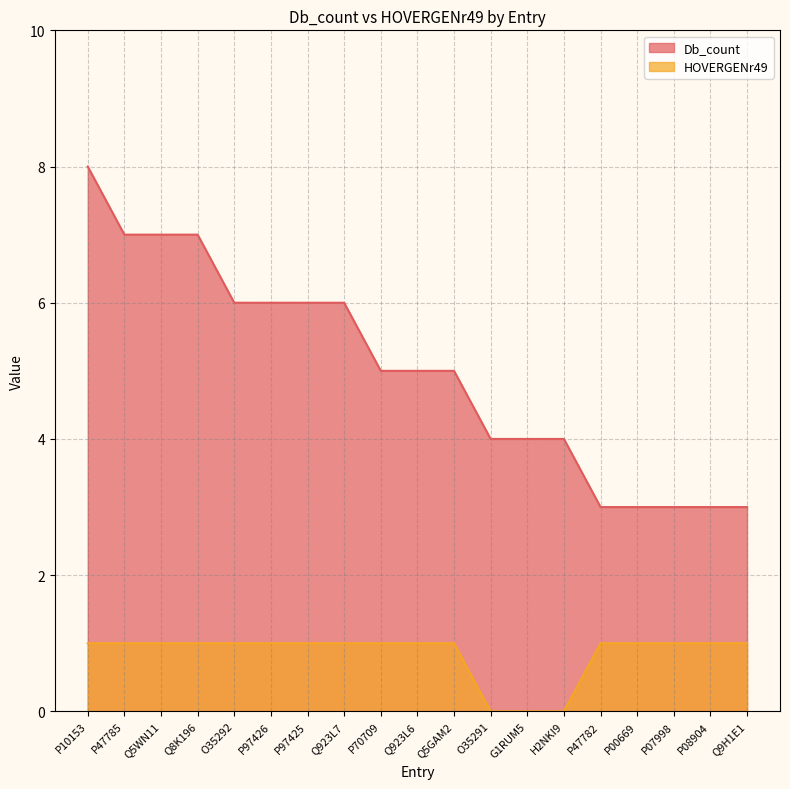

What is the spread (max minus min) of values at O35292?

5